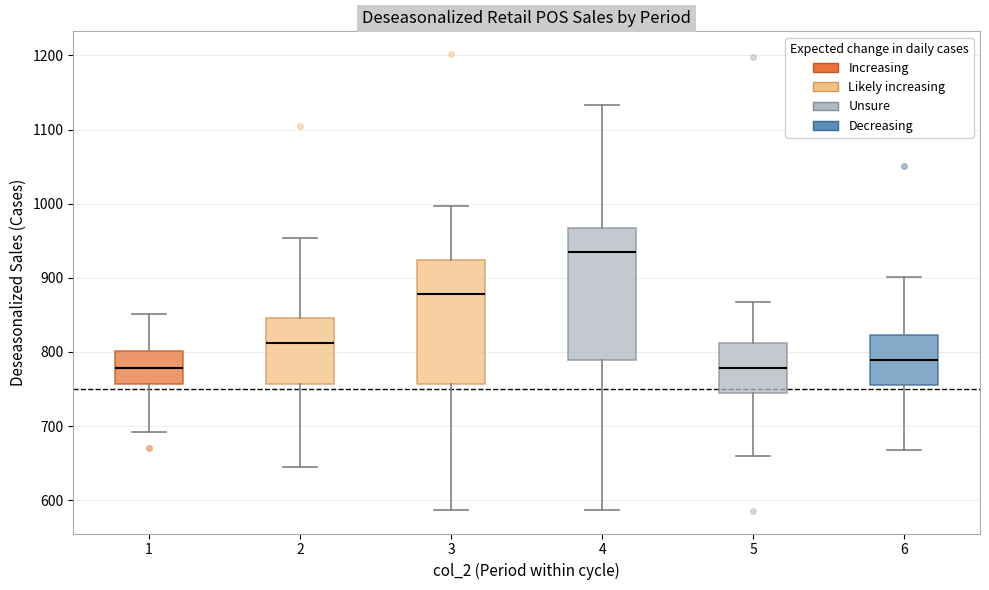

Which box is the tallest, from its lower edge to its upper edge?

4